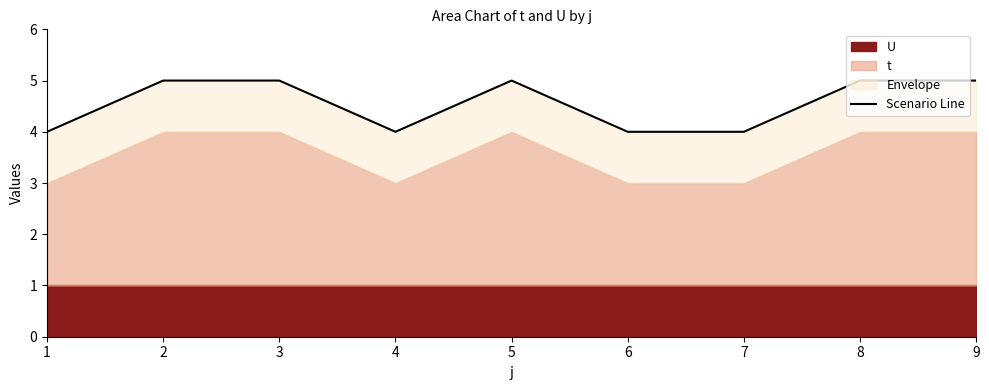

Reading left to right, extract all data points from this chart.

4	5	5	4	5	4	4	5	5